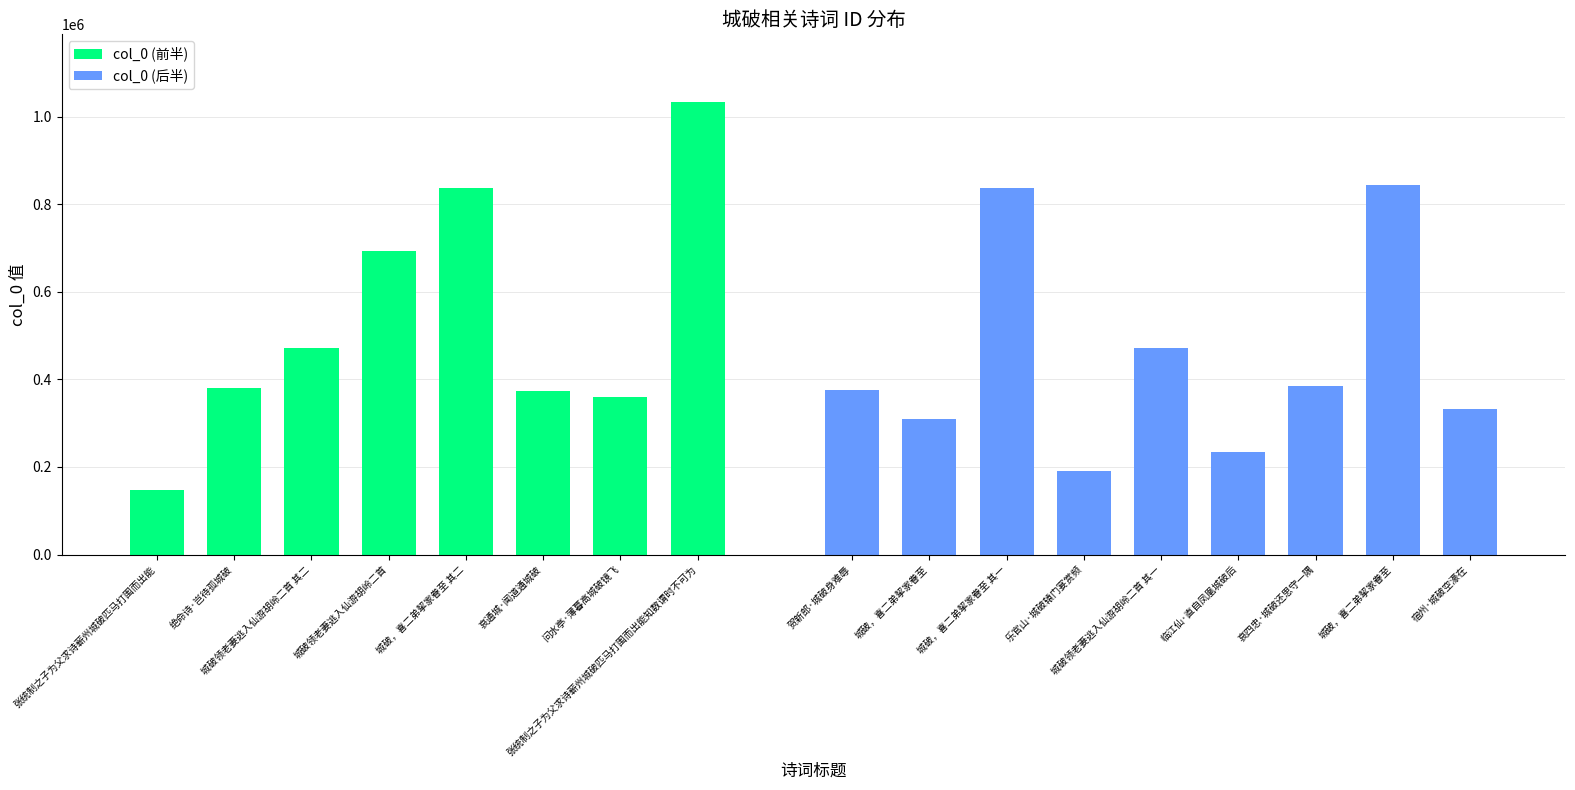

Is it true that the value at 城破，喜二弟挈家眷至 is 492028?

False